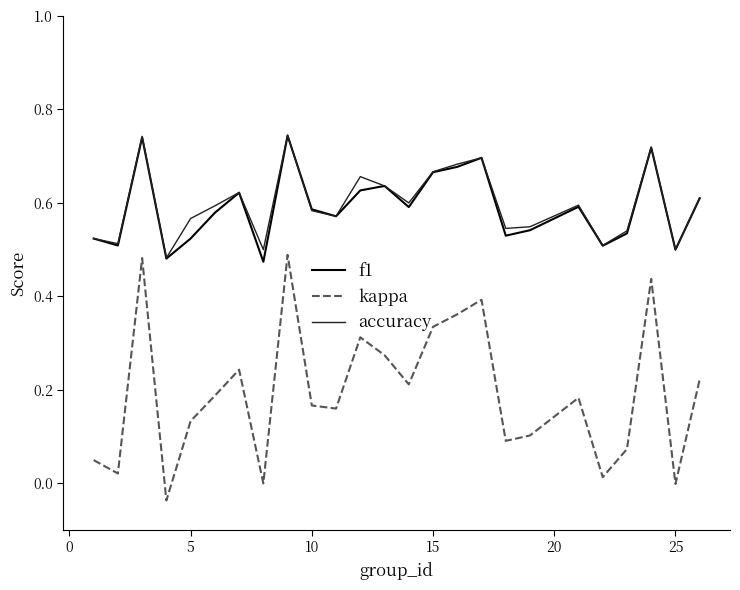

True or false: kappa has more than 2 interior local peaks.

True